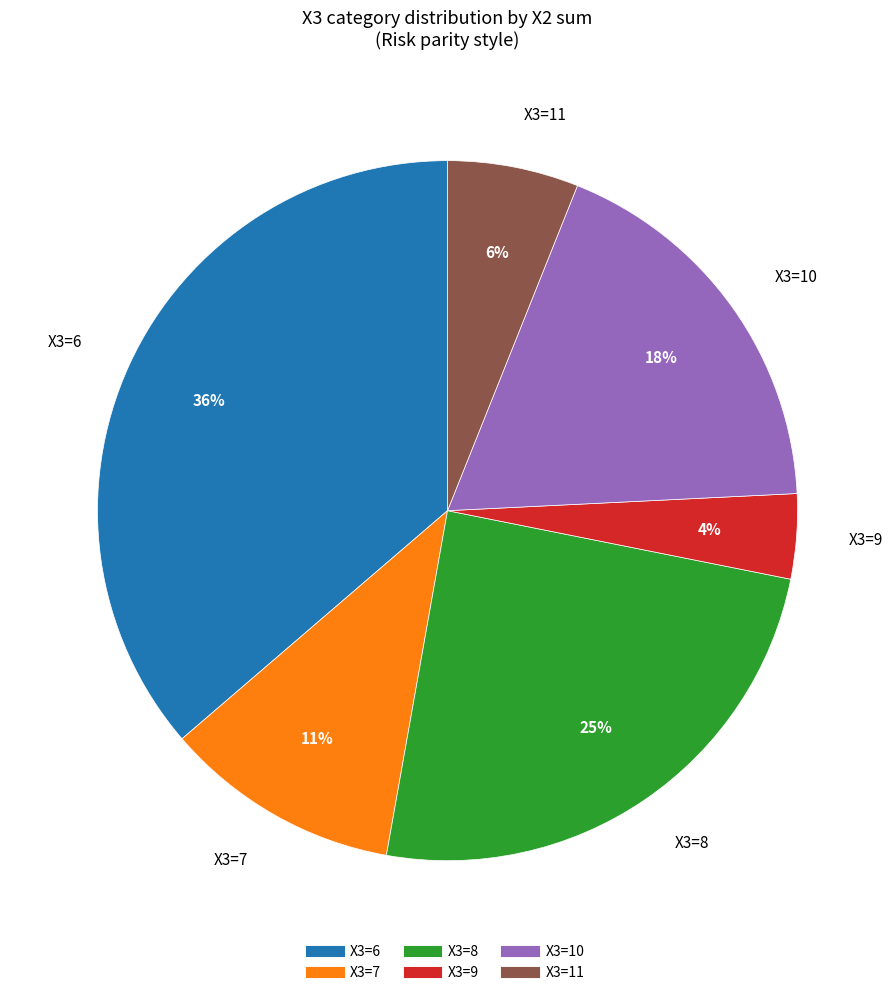

To the nearest percent, what is the difference between the largest and smallest slice percentages?

32%